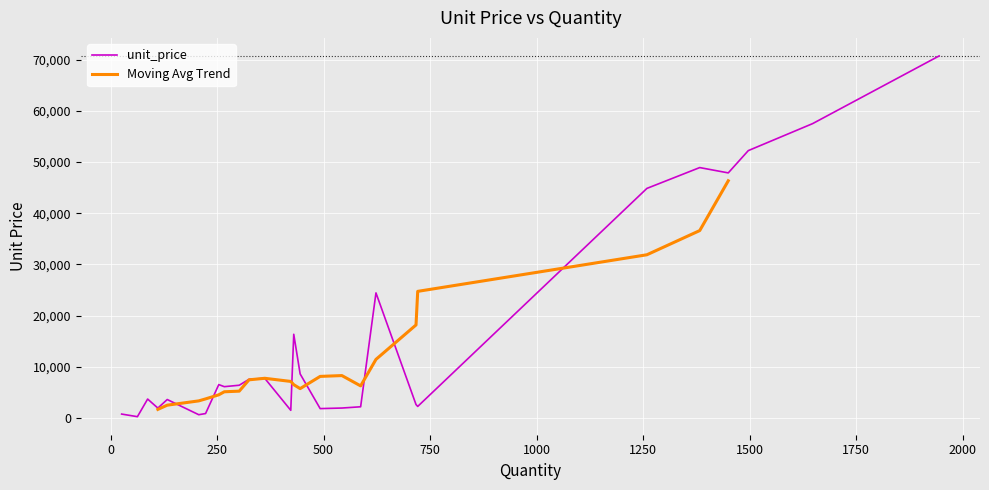

What is the approximate value at 543?

1951.8